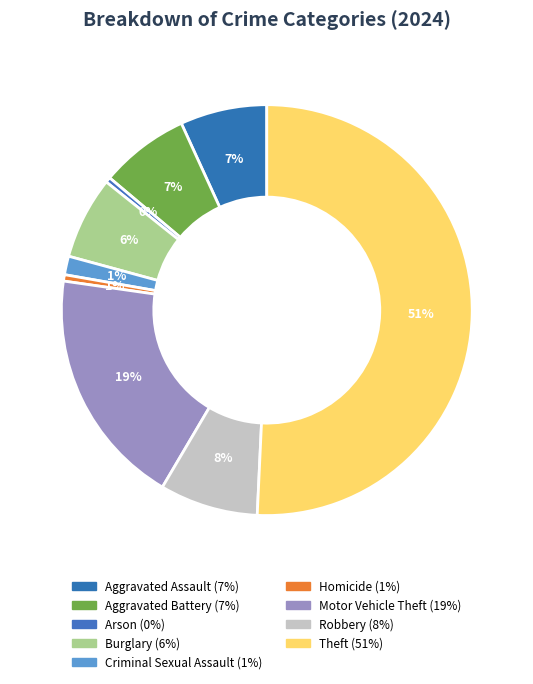

What percentage is the Aggravated Battery slice, to the nearest percent?

7%